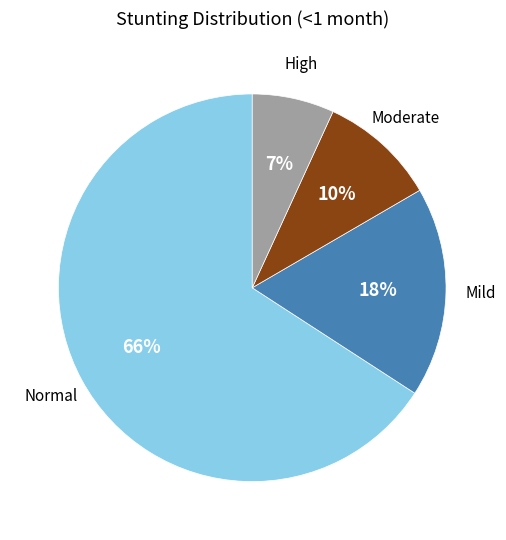

Is it true that Moderate is 10% of the pie?

True